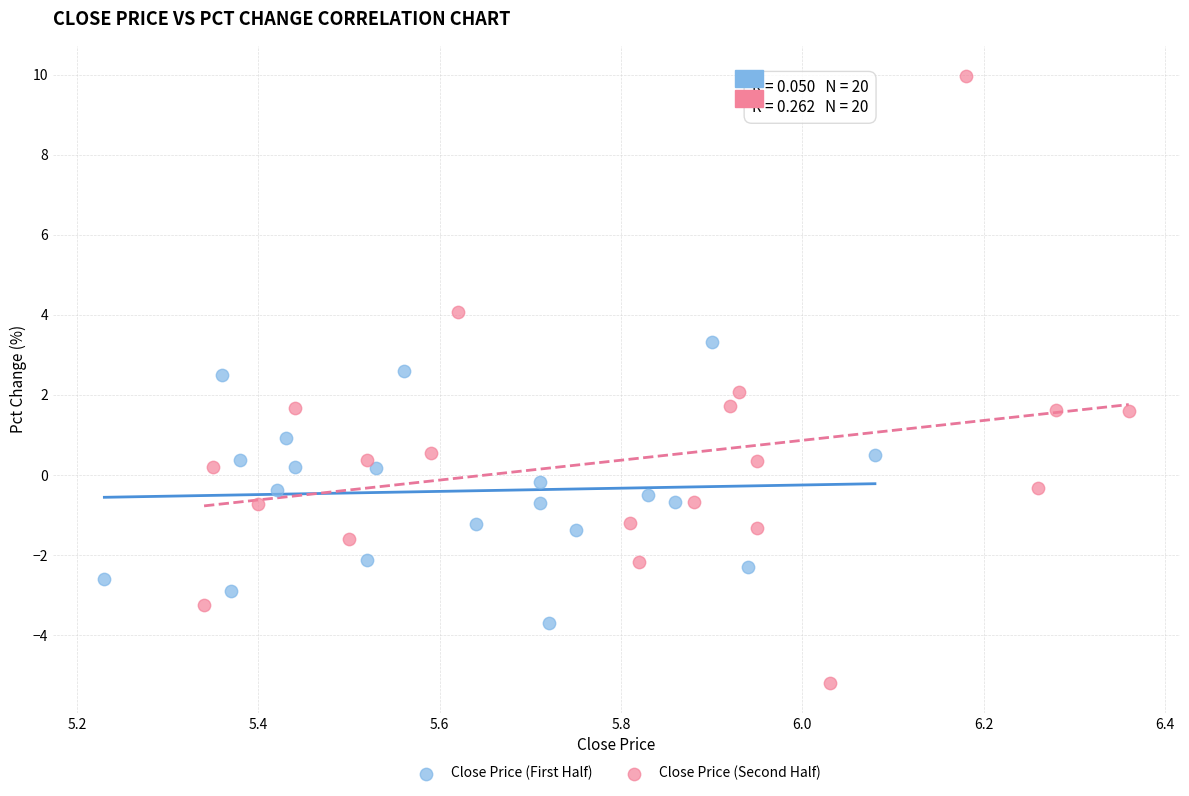

Which series reaches the maximum Y coordinate?

Close Price (Second Half)